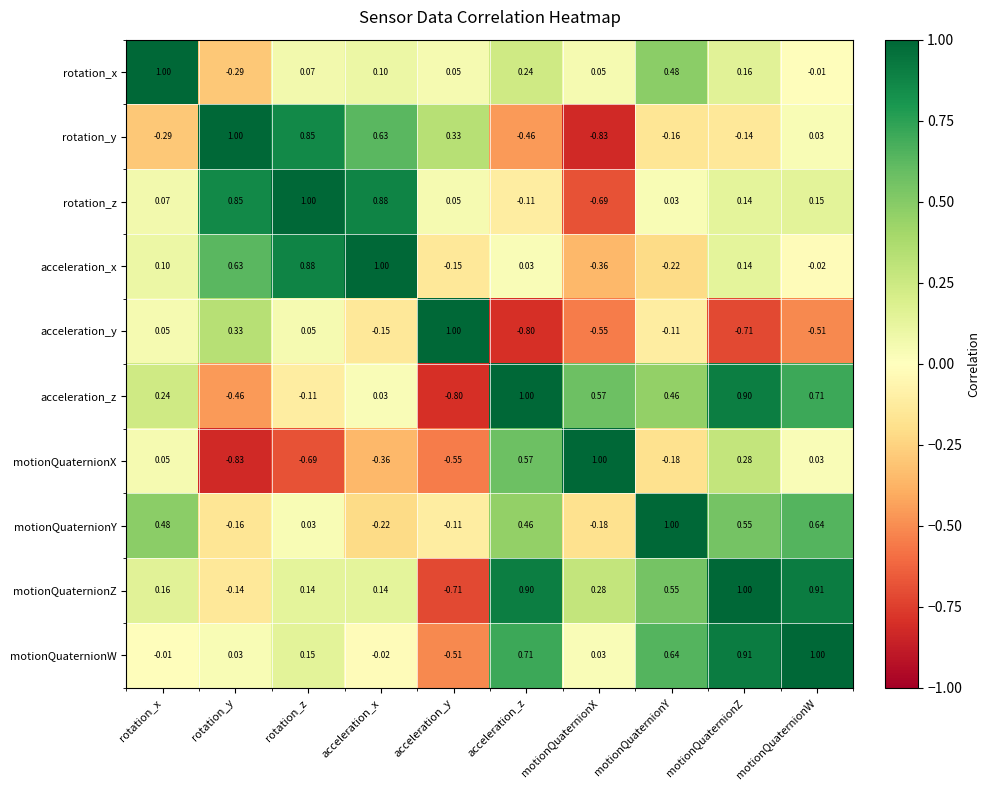

List the labels in order of acceleration_z value, smallest first.

acceleration_y, rotation_y, rotation_z, acceleration_x, rotation_x, motionQuaternionY, motionQuaternionX, motionQuaternionW, motionQuaternionZ, acceleration_z